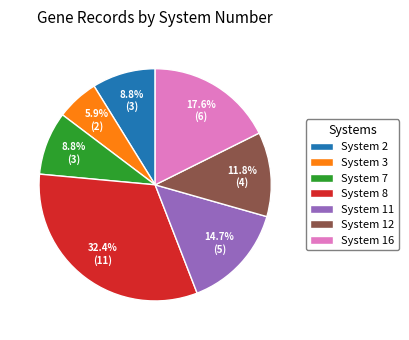

To the nearest percent, what is the average slice percentage?

14%